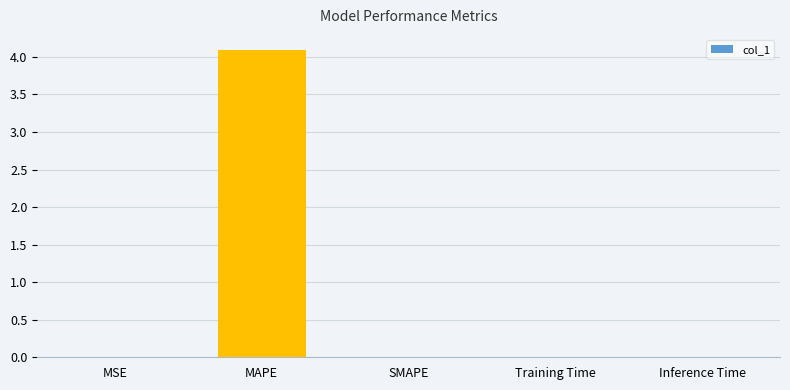

What is the average value?

0.8